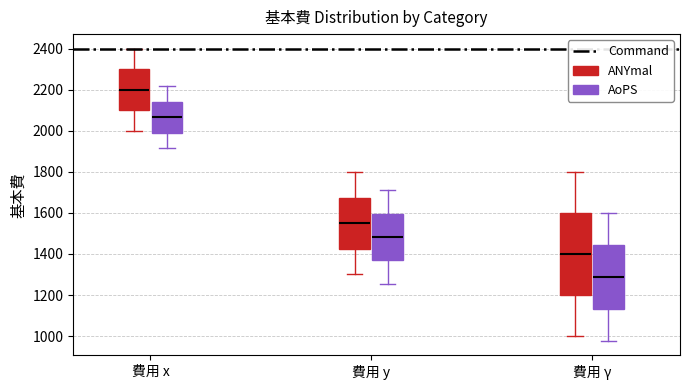

Comparing the boxes themselves (not the whiskers), which one is the tallest?

費用 γ (ANYmal)